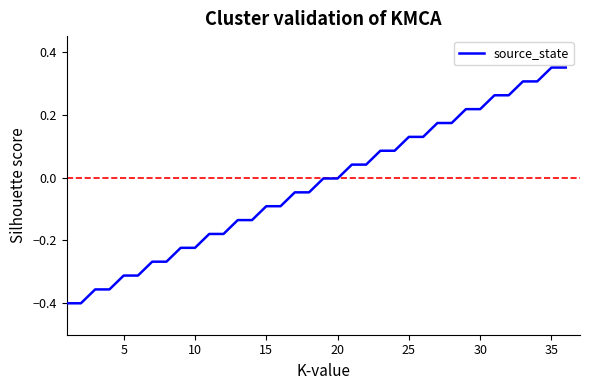

The value at 35 is 0.2. True or false?

False